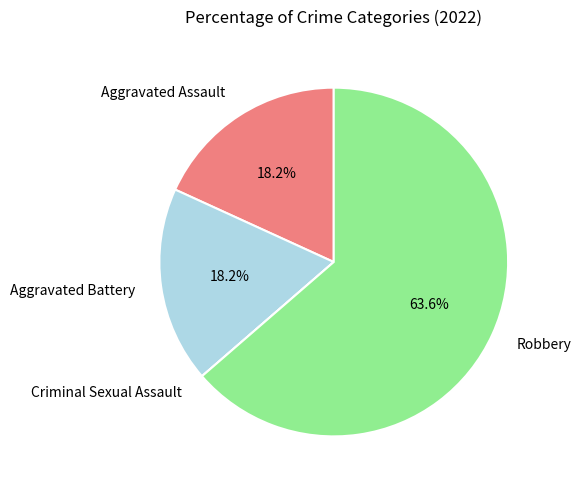

Between Robbery and Aggravated Battery, which is larger?

Robbery